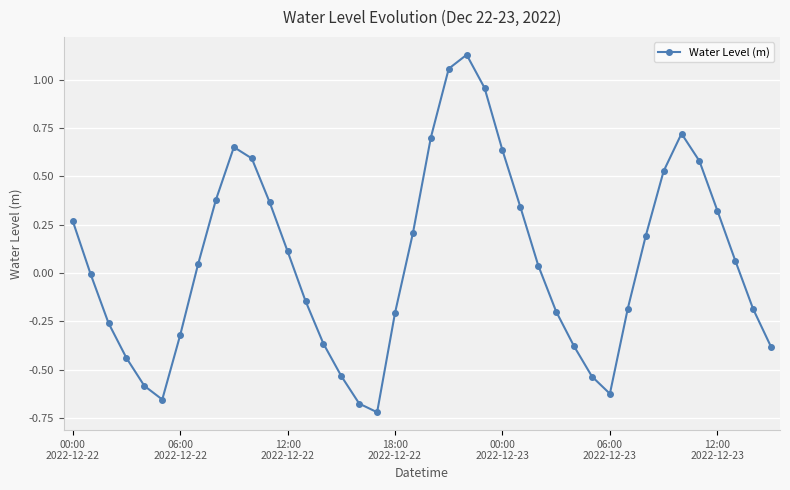

How many points are higher than both their immediate neighbors (excluding endpoints)?

3